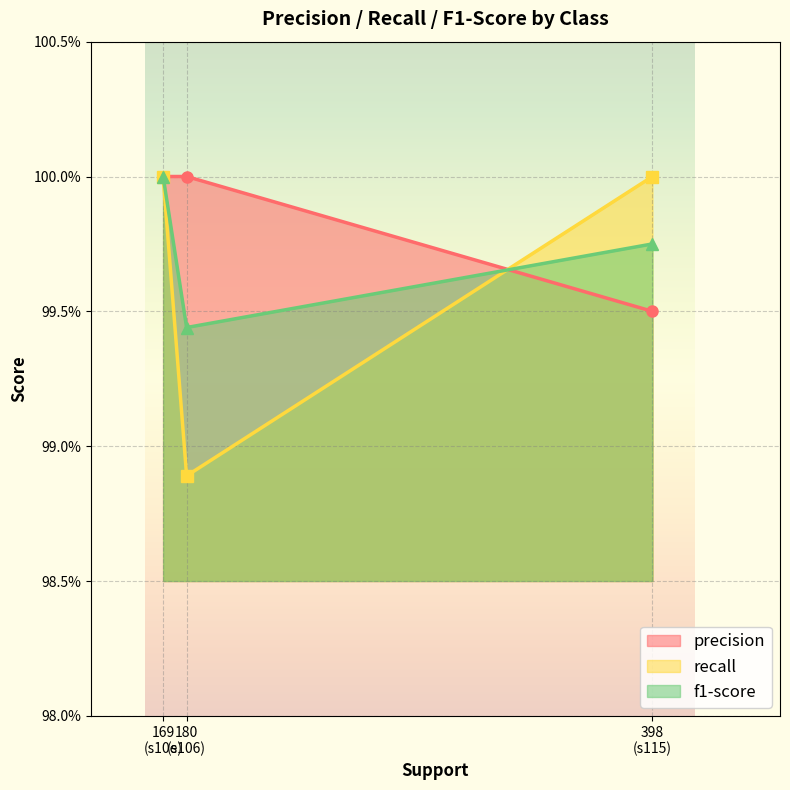

Between 398 (s115) and 180 (s106), which is larger?

180 (s106)